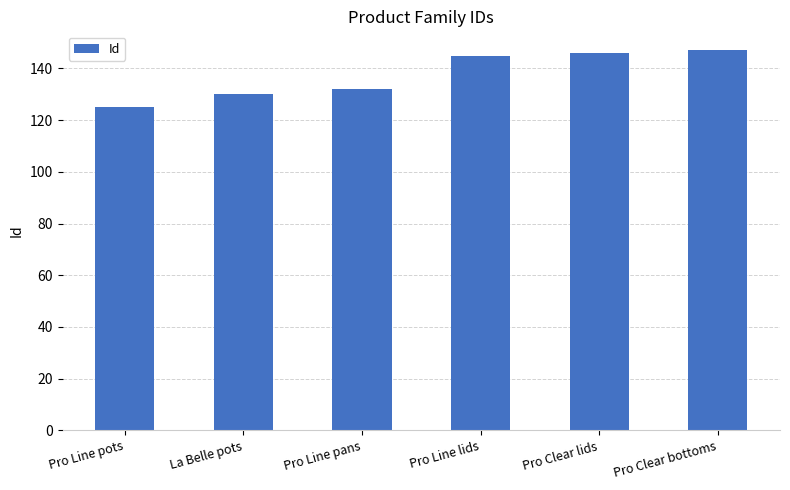

What is the change in value from Pro Line pans to Pro Clear bottoms?

+15